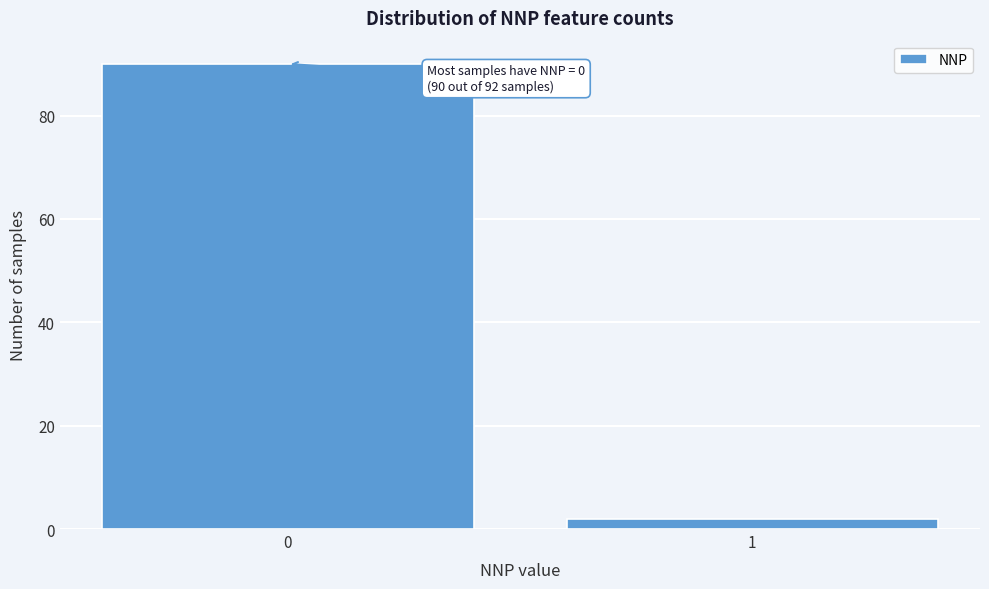

Reading left to right, extract all data points from this chart.

0=90	1=2